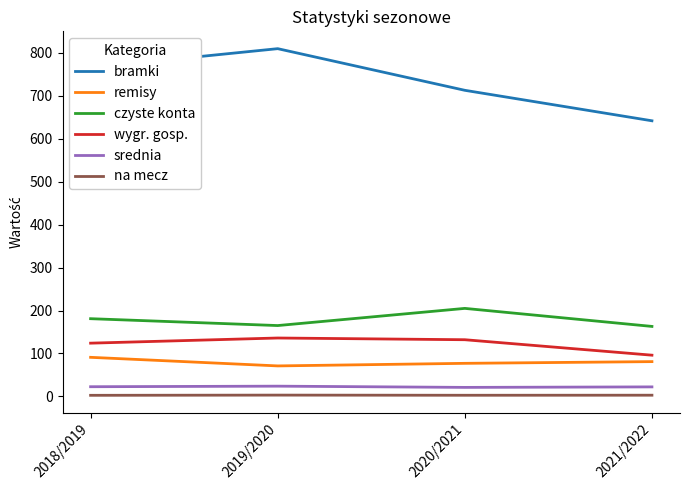

At 2021/2022, list the series in order from smallest to largest.

na mecz, srednia, remisy, wygr. gosp., czyste konta, bramki